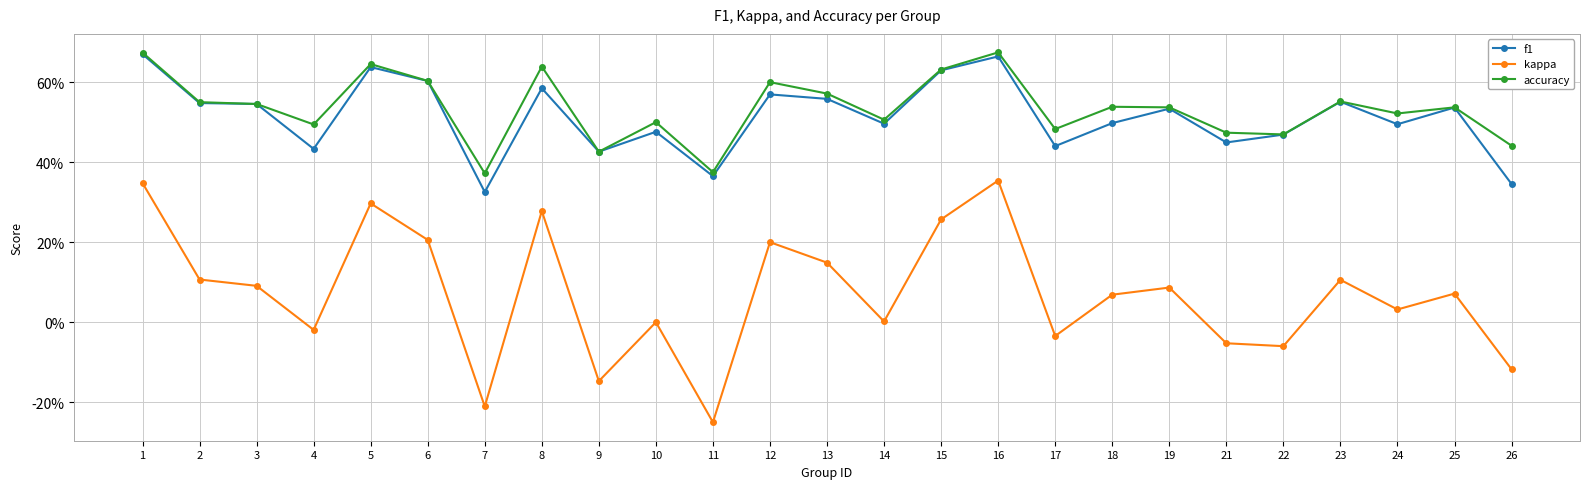

Does the chart have visible grid lines?

Yes